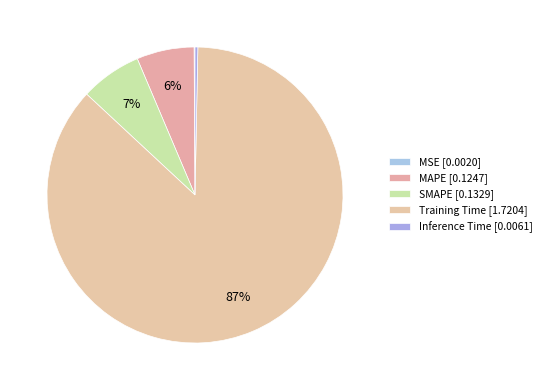

What is the largest slice in the pie chart?

Training Time